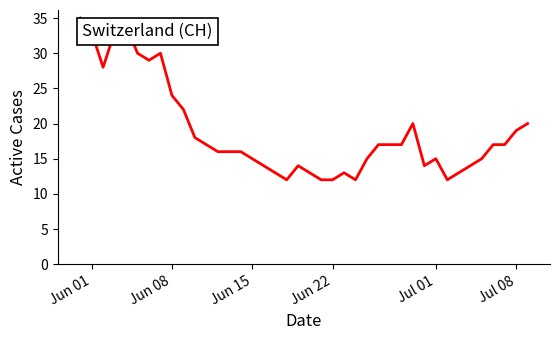

What is the difference between the maximum and minimum values?

23